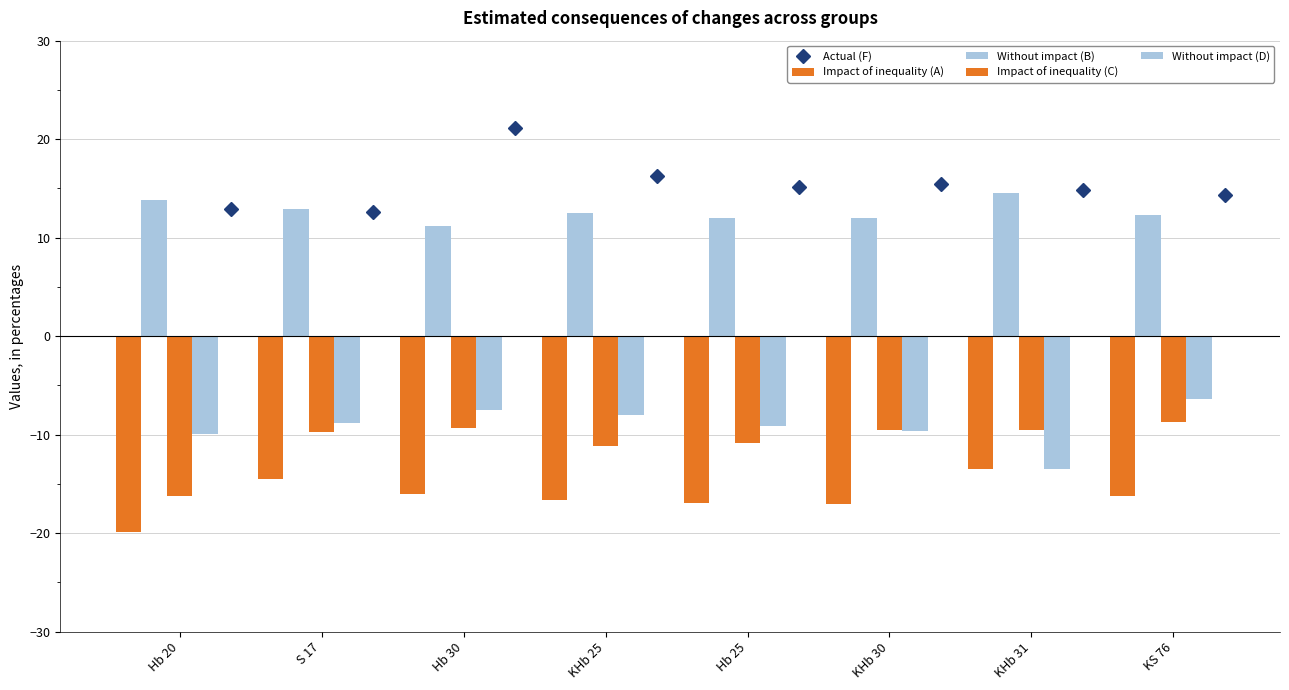

What is the value of the Actual (F) point at the 5th from the left?

15.1